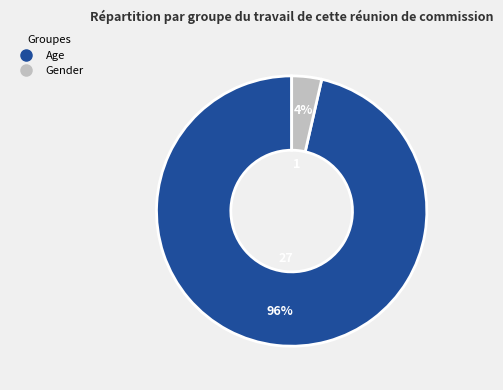

How many segments does this pie chart have?

2